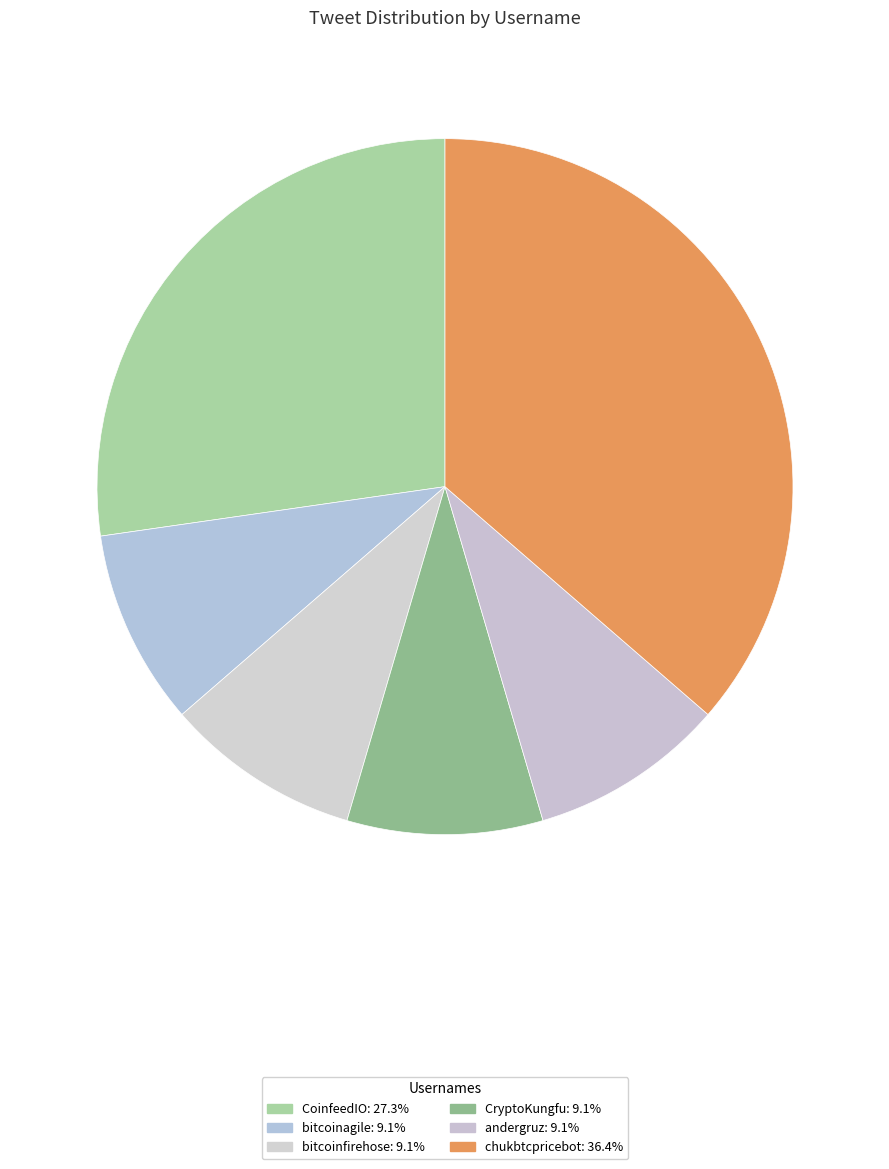

Is the sum of CoinfeedIO and chukbtcpricebot greater than half?

Yes